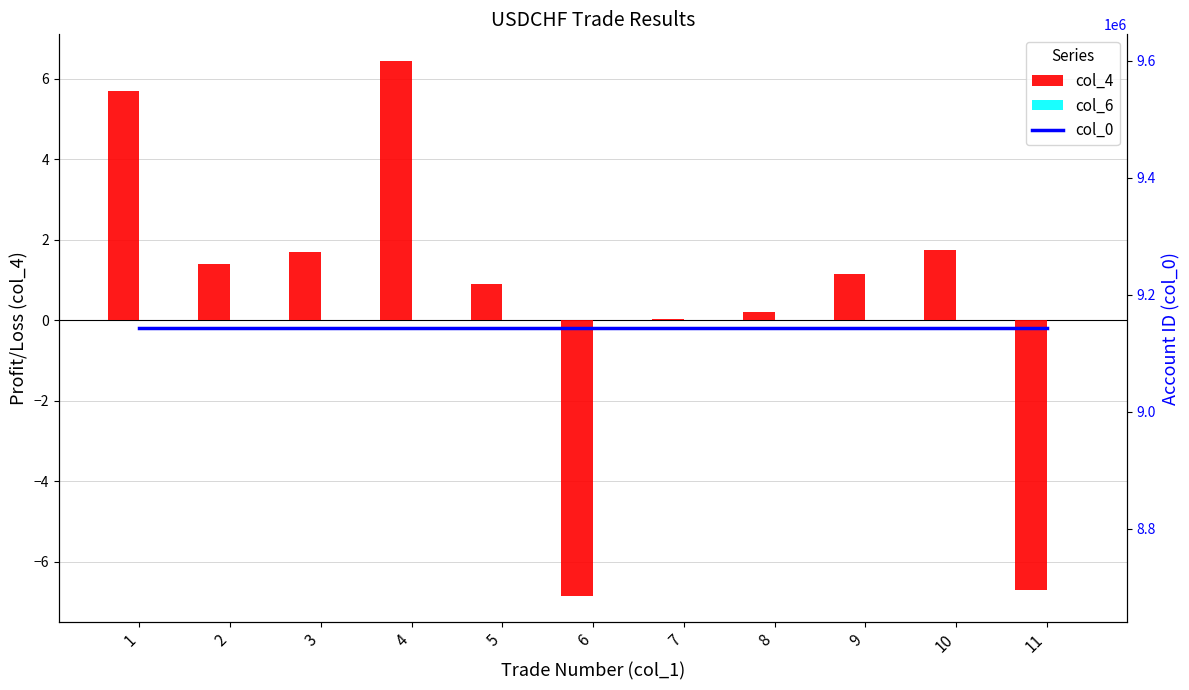

Which has a higher value, 7 or 3?

3